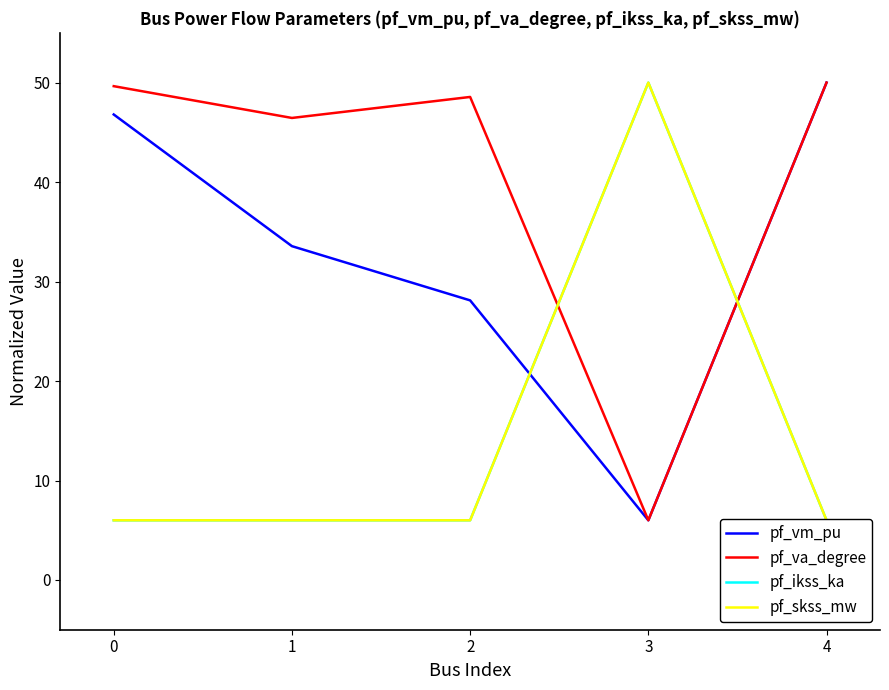

Is this an area chart (filled region under the line)?

No